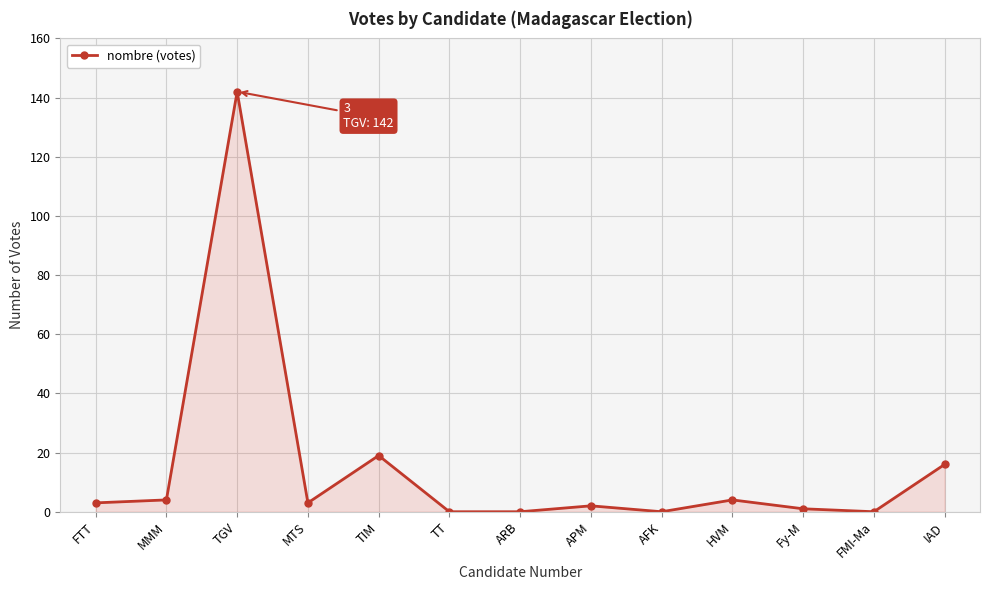

Reading left to right, extract all data points from this chart.

FTT=3	MMM=4	TGV=142	MTS=3	TIM=19	TT=0	ARB=0	APM=2	AFK=0	HVM=4	Fy-M=1	FMI-Ma=0	IAD=16